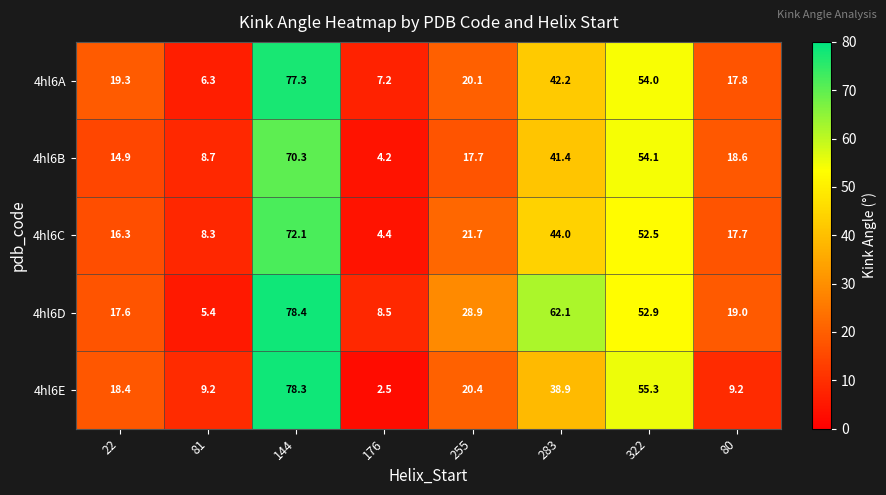

At 80, list the series in order from largest to smallest.

4hl6D, 4hl6B, 4hl6A, 4hl6C, 4hl6E